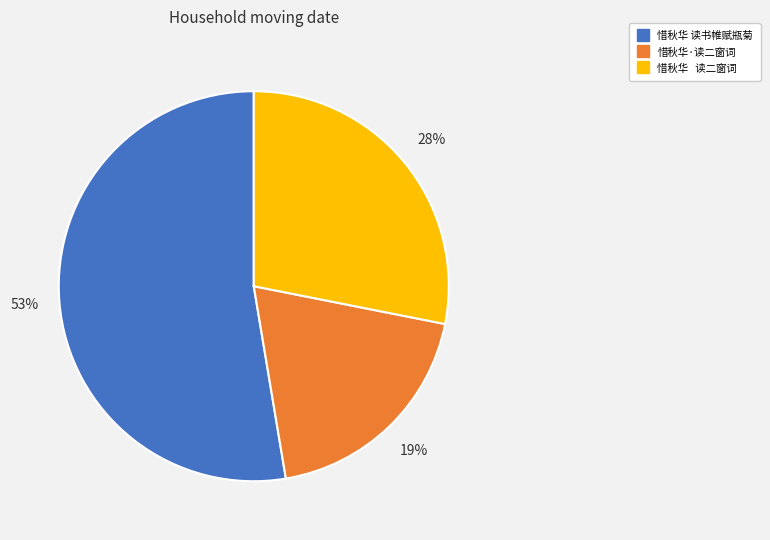

Is the sum of 惜秋华·读二窗词 and 惜秋华 读书帷赋瓶菊 greater than half?

Yes